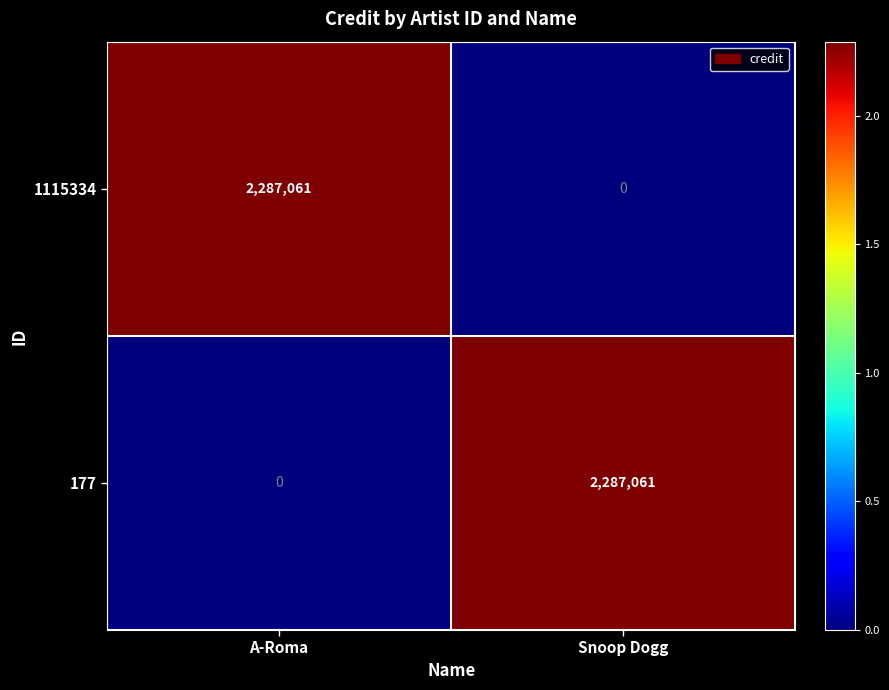

How many distinct data groups are displayed?

2